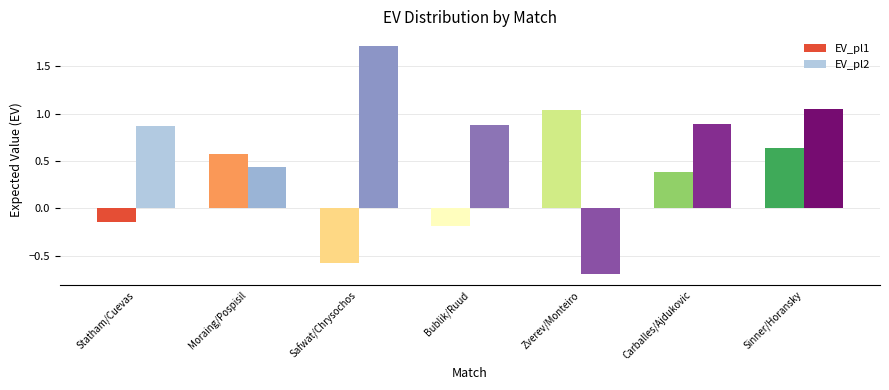

At which category is the sum across all series the highest?

Sinner/Horansky